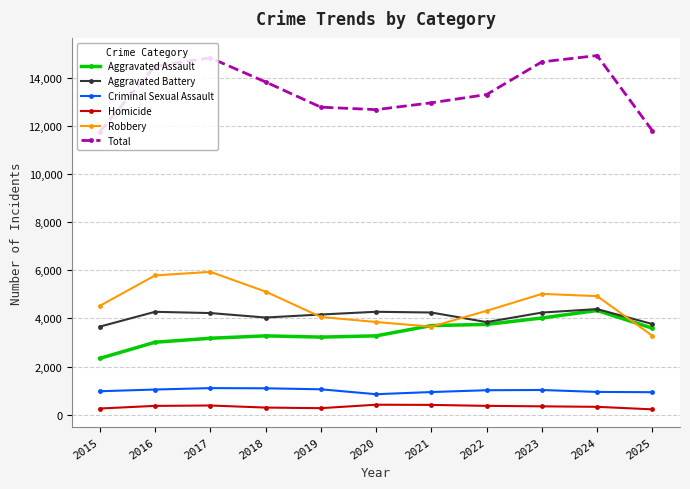

Where is the first local maximum for Robbery?

2017